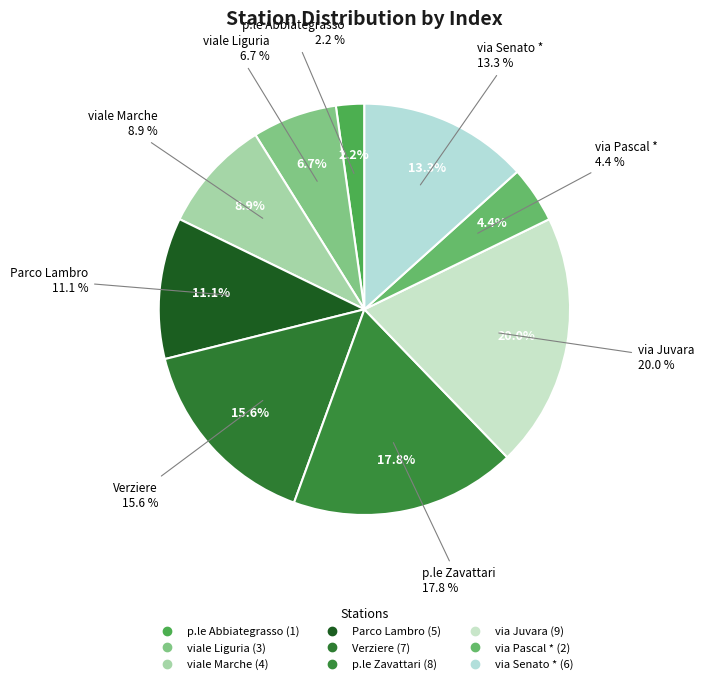

True or false: via Pascal * accounts for 4% of the total.

True